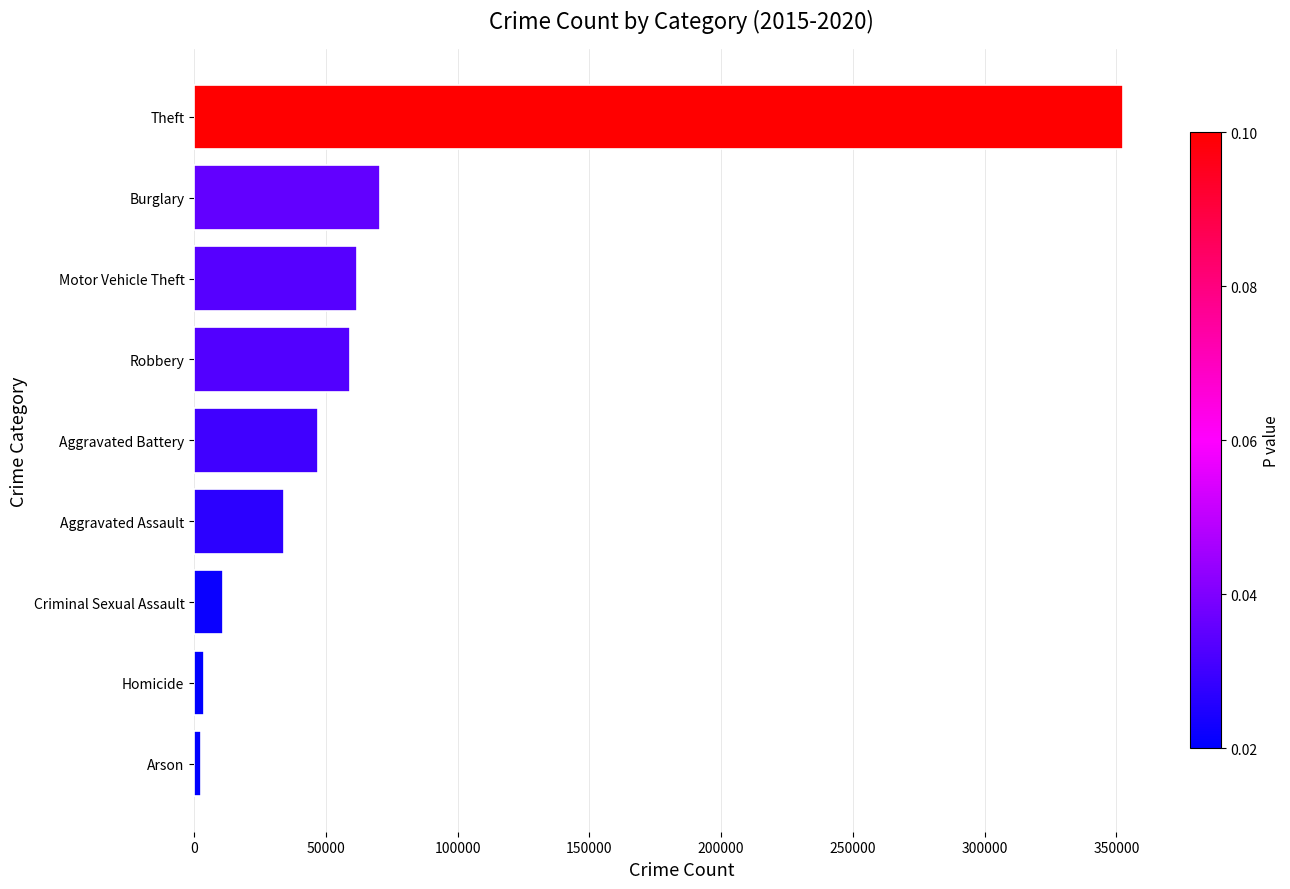

How many categories are shown in the chart?

9